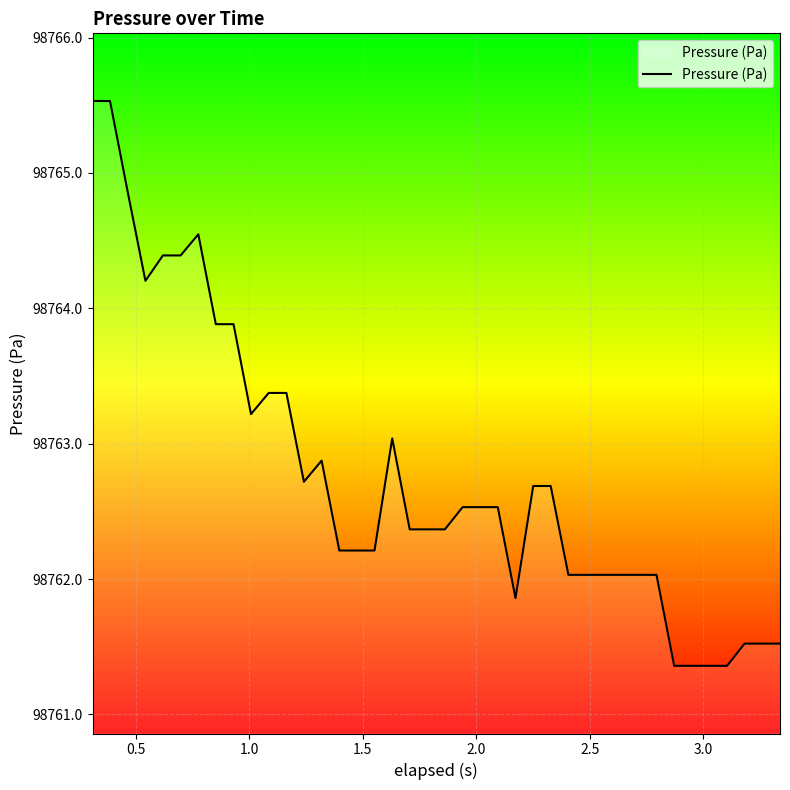

What is the difference between the maximum and minimum values?

4.2